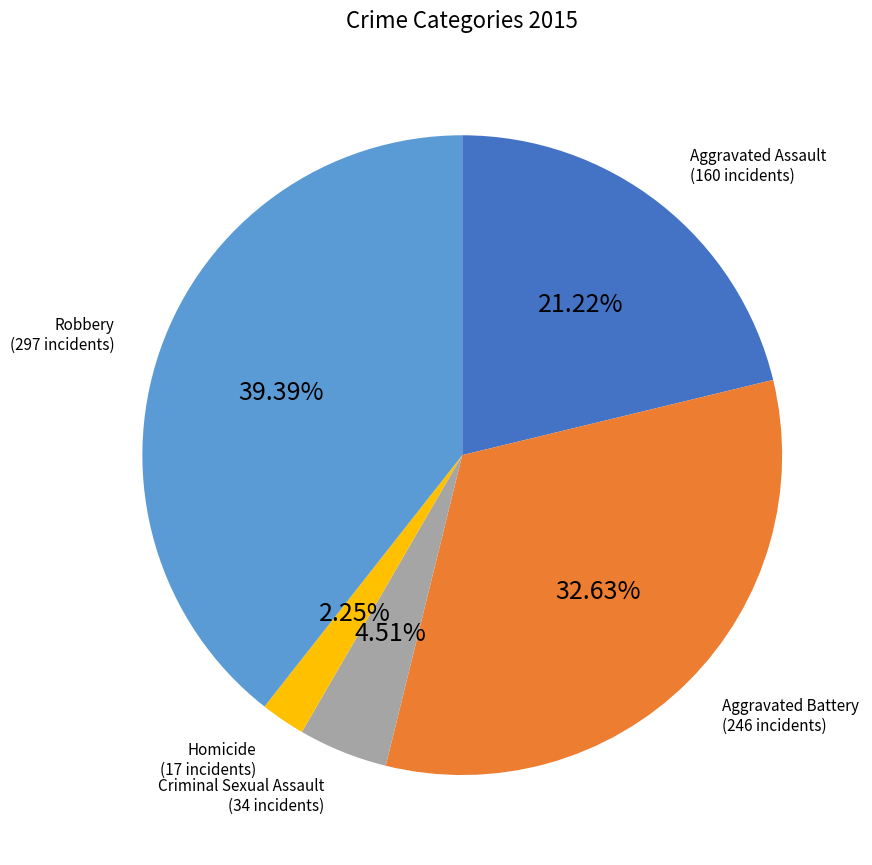

Does any single category account for the majority?

No